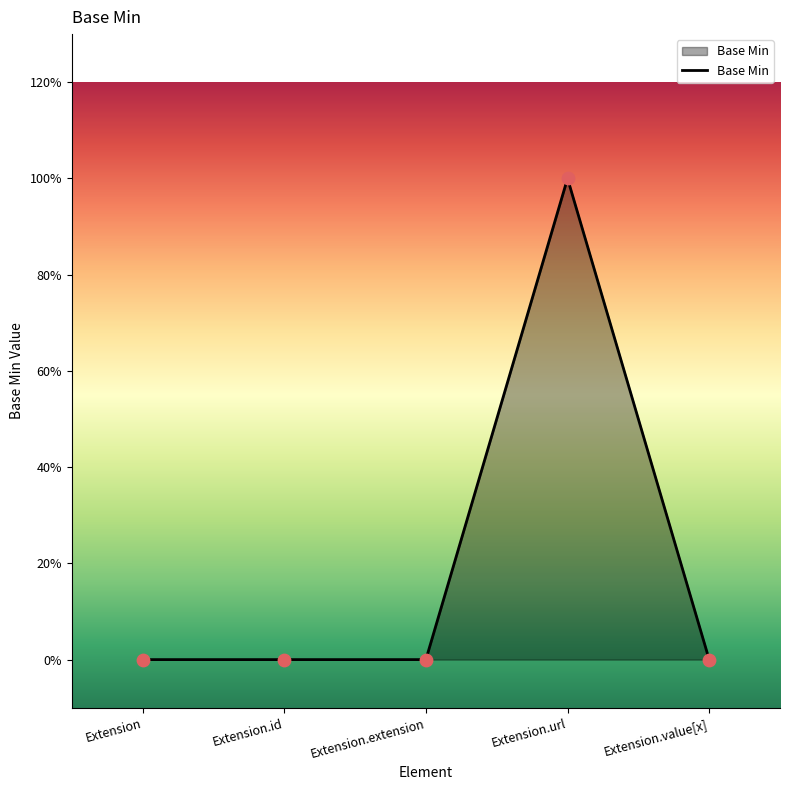

Between Extension.url and Extension, which is larger?

Extension.url